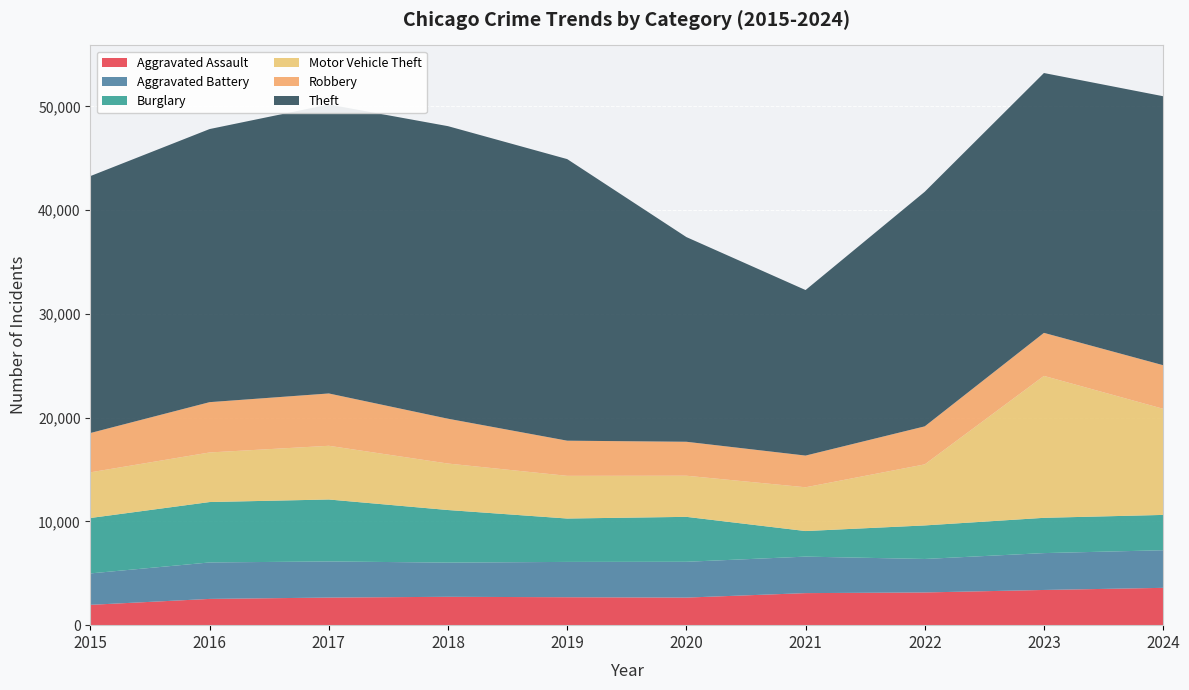

Reading left to right, extract all data points from this chart.

Aggravated Assault: 2015=1960	2016=2531	2017=2660	2018=2734	2019=2693	2020=2658	2021=3089	2022=3153	2023=3393	2024=3597
Aggravated Battery: 2015=3029	2016=3514	2017=3481	2018=3295	2019=3404	2020=3451	2021=3518	2022=3227	2023=3553	2024=3625
Burglary: 2015=5341	2016=5822	2017=5971	2018=5068	2019=4181	2020=4331	2021=2464	2022=3233	2023=3400	2024=3404
Motor Vehicle Theft: 2015=4402	2016=4779	2017=5177	2018=4480	2019=4114	2020=3964	2021=4219	2022=5885	2023=13679	2024=10230
Robbery: 2015=3790	2016=4849	2017=5043	2018=4320	2019=3389	2020=3273	2021=3055	2022=3664	2023=4148	2024=4200
Theft: 2015=24764	2016=26321	2017=27851	2018=28197	2019=27139	2020=19727	2021=15954	2022=22610	2023=25043	2024=25923